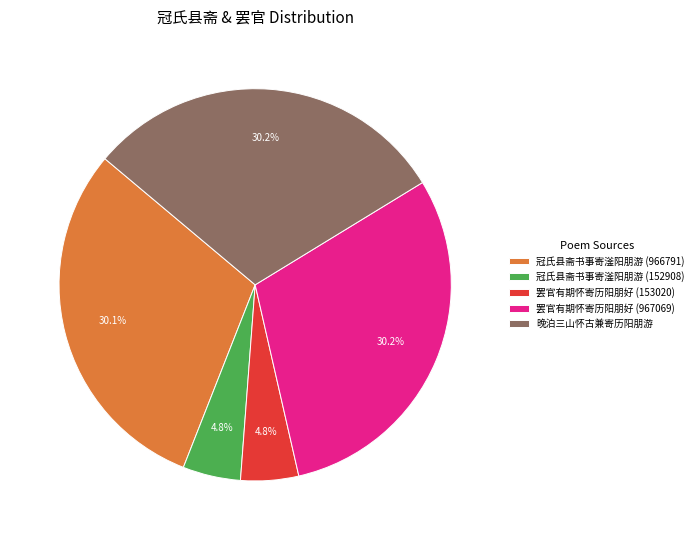

To the nearest percent, what is the difference between the 晚泊三山怀古兼寄历阳朋游 and 罢官有期怀寄历阳朋好 (153020) slice percentages?

25%